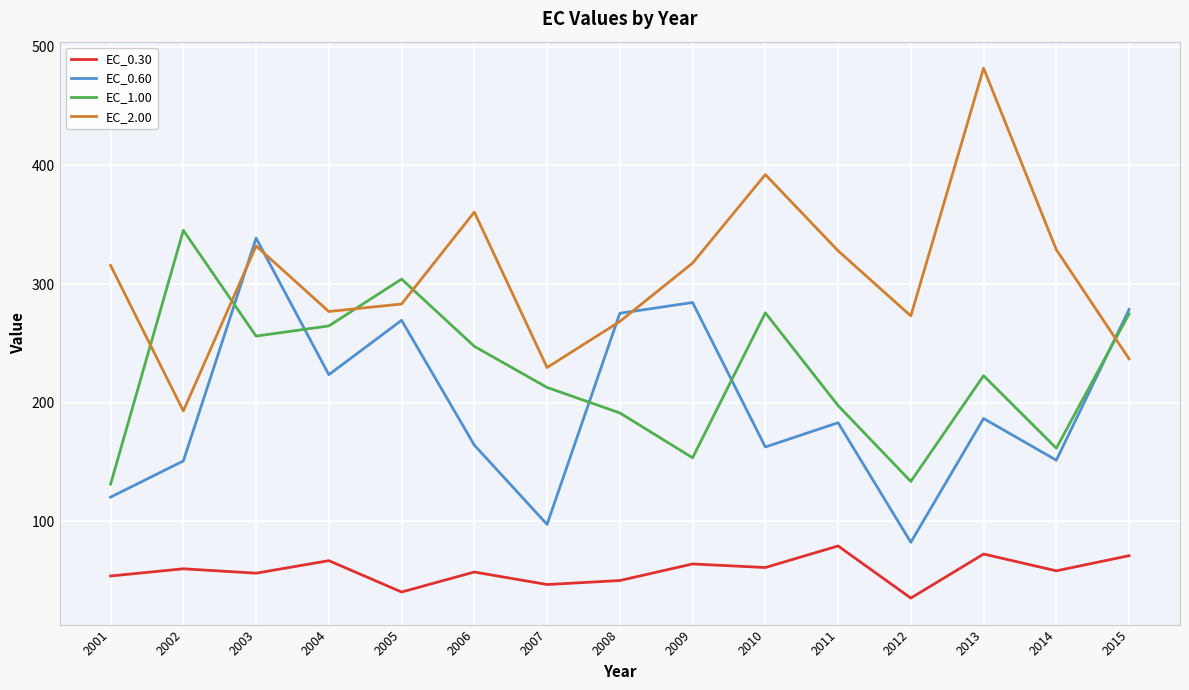

Is it true that EC_0.30 equals 64.2 at 2009?

True